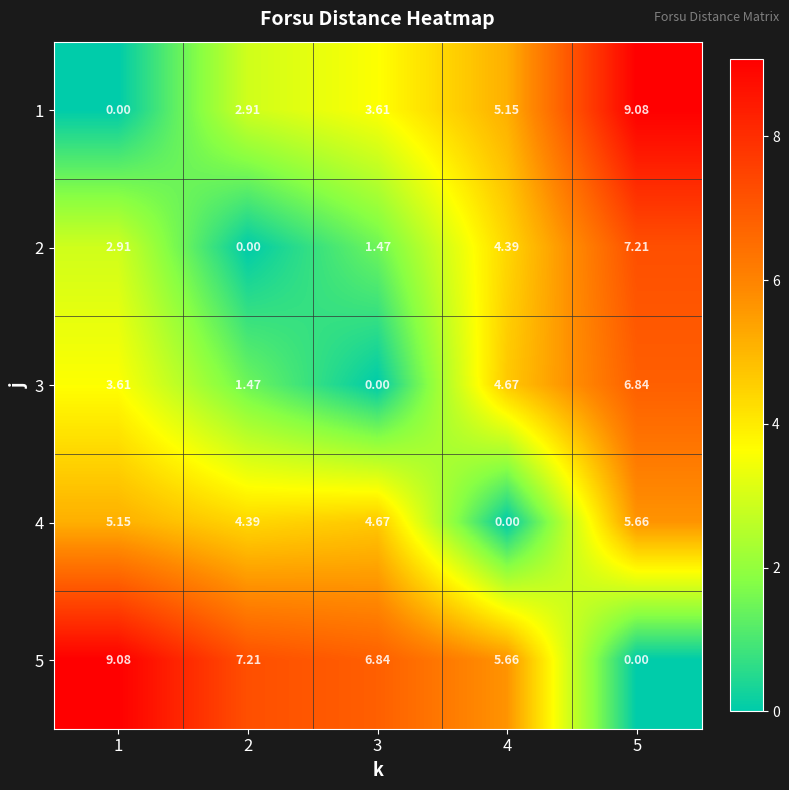

Is the value of 4 at 1 greater than the value of 5 at 4?

No